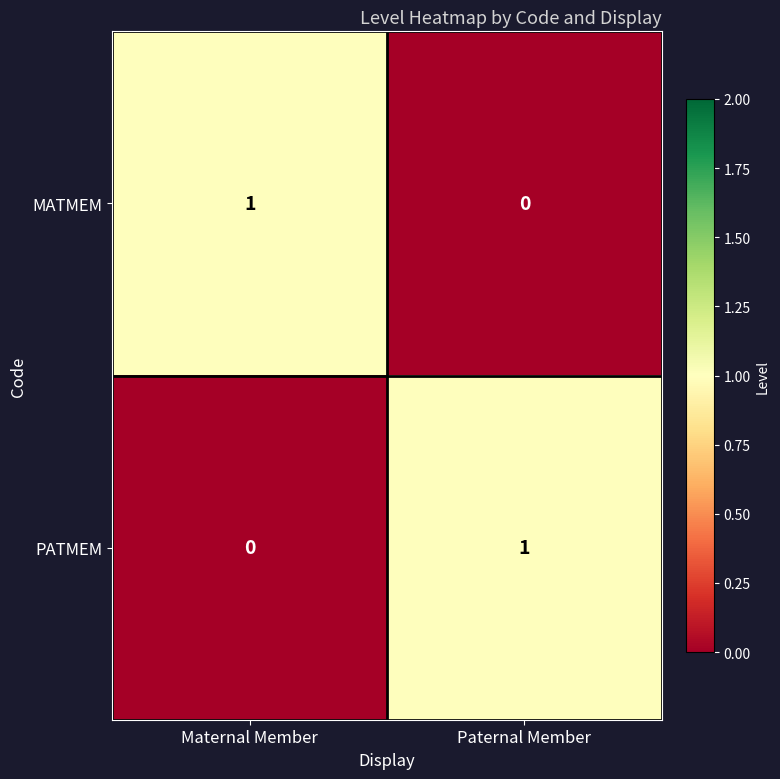

At which label is MATMEM closest to 0?

Paternal Member